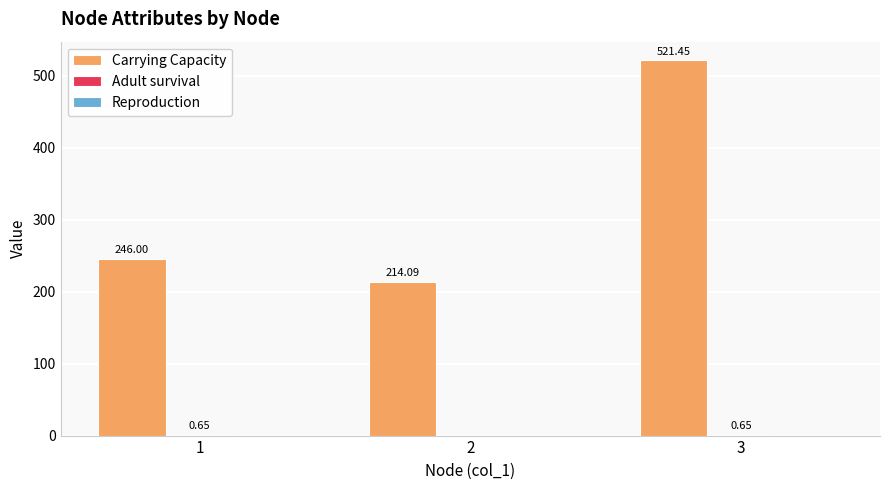

What is the maximum value for Carrying Capacity?

521.5